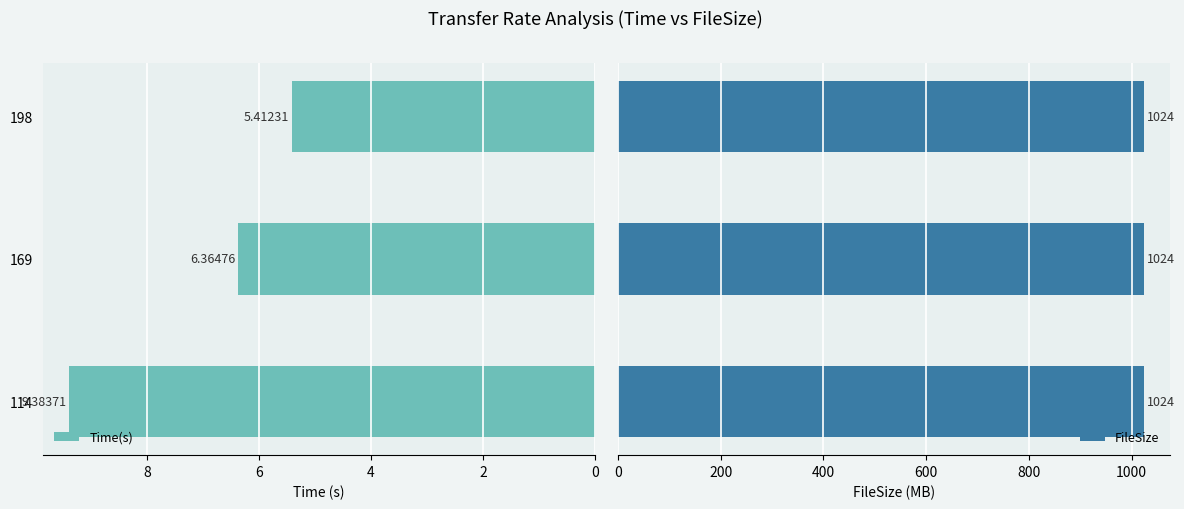

What is the difference between the Time(s) values at 114 and 169?

3.0